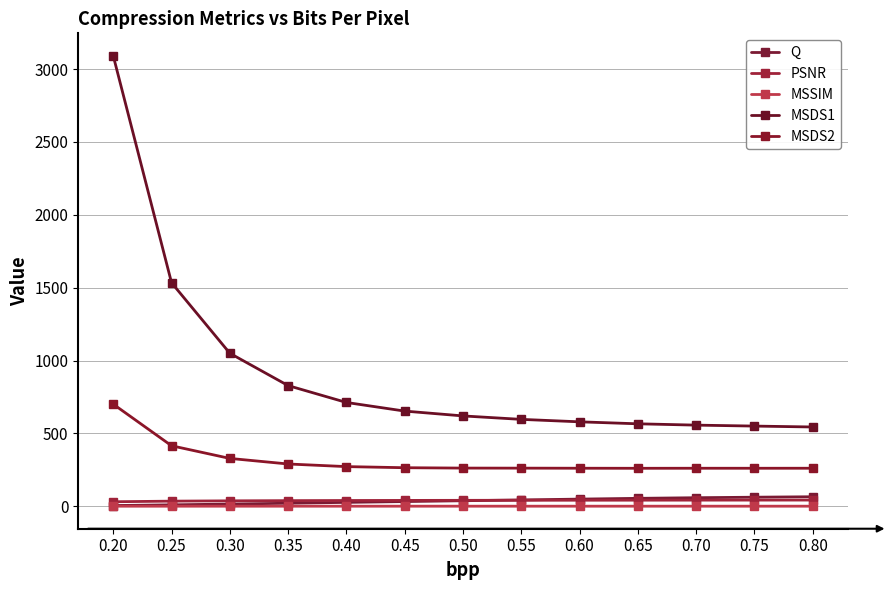

Where is the first local maximum for MSDS2?

0.70